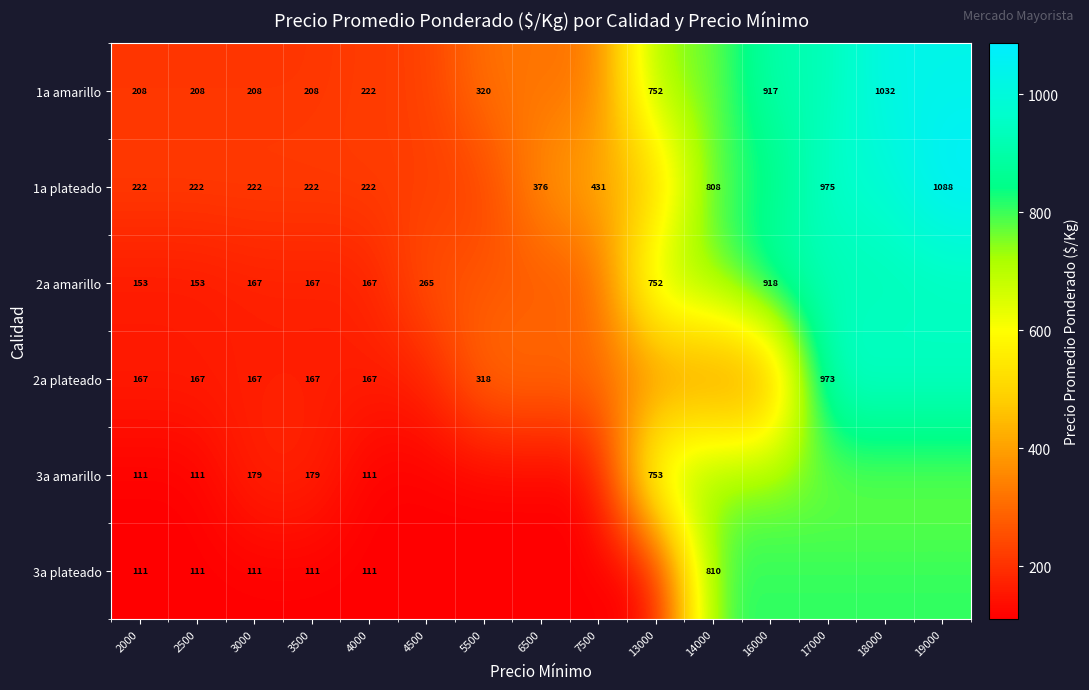

What is the spread (max minus min) of values at 3000?

111